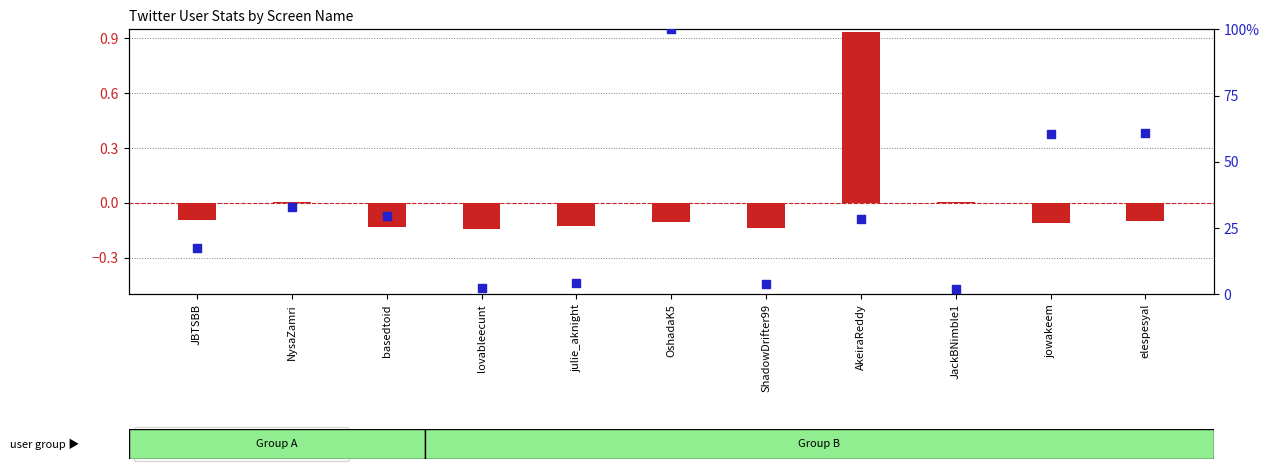

Is the value of transformed count at julie_aknight greater than the value of percentile rank within the sample at NysaZamri?

No